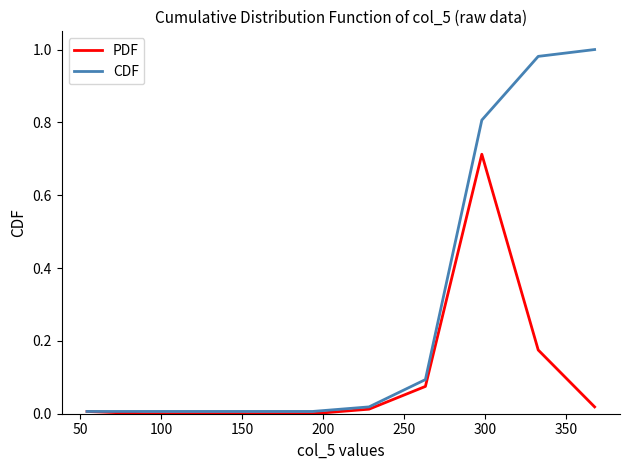

List the series in order of their overall mean, lowest first.

PDF, CDF